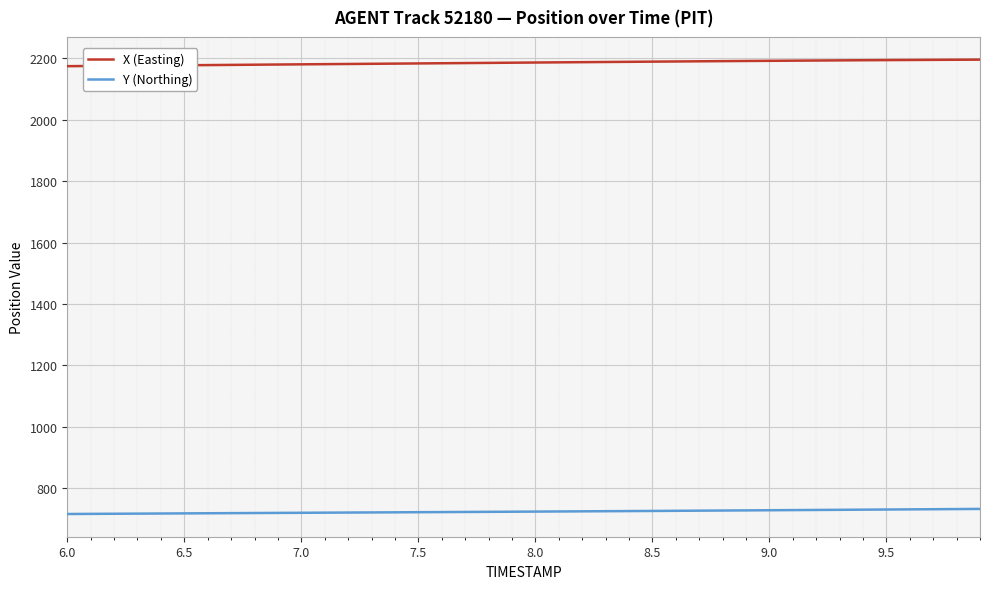

What is the maximum value for Y (Northing)?

733.0